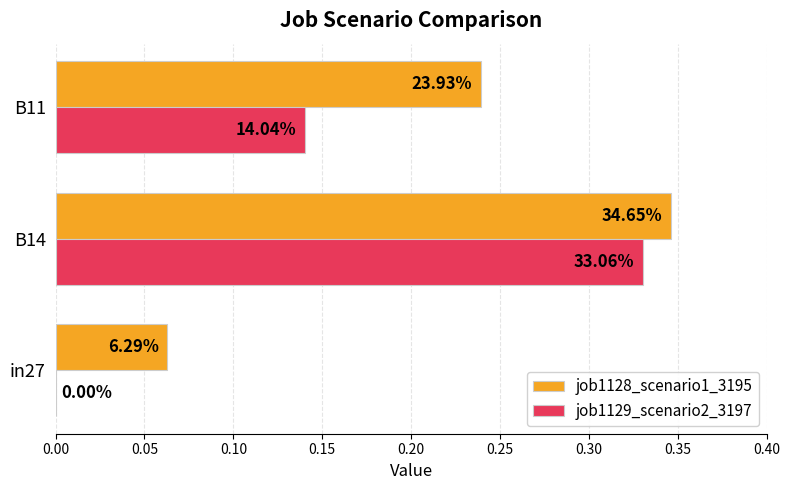

How many groups of bars are there?

3